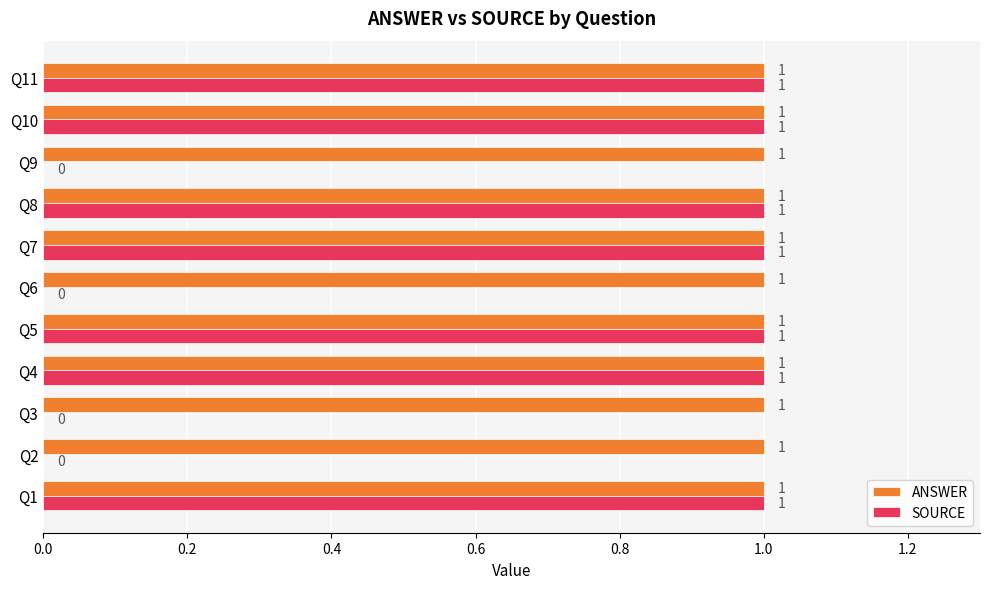

Between Q2 and Q8, which series saw the biggest shift?

SOURCE